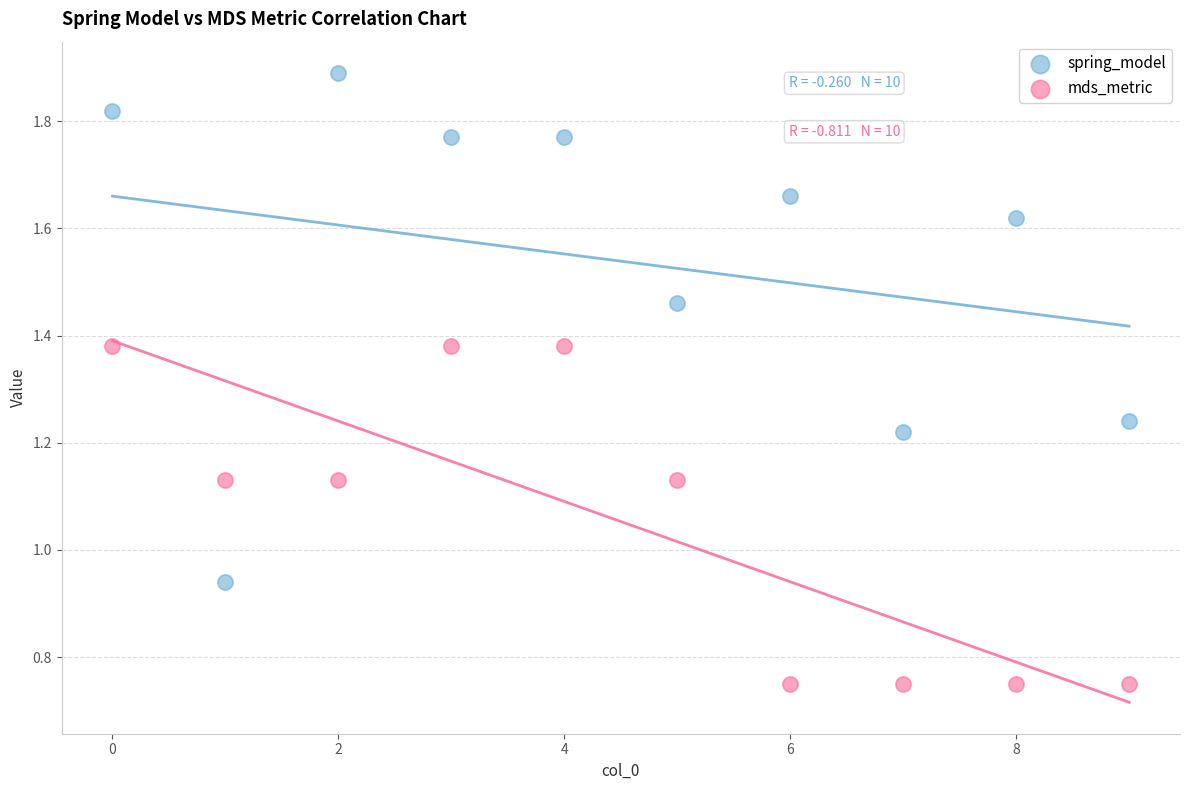

Which series reaches the minimum Y coordinate?

mds_metric